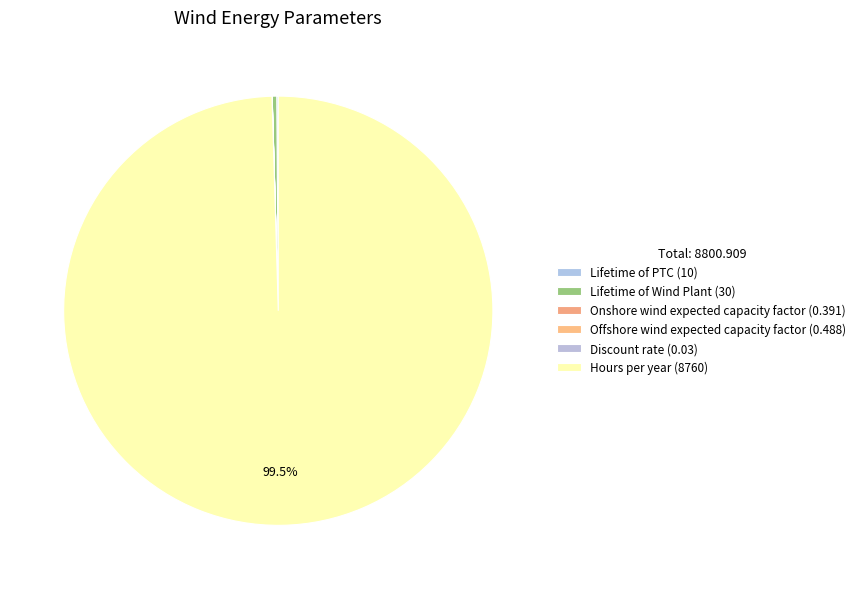

The Offshore wind expected capacity factor slice represents 0% of the pie. True or false?

True